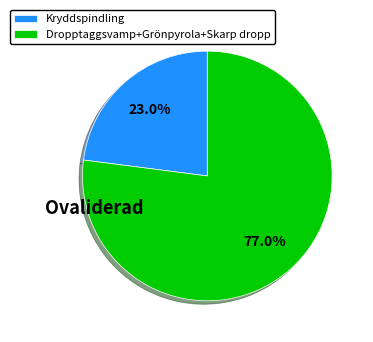

How much of the chart is everything except Kryddspindling?

77.0%